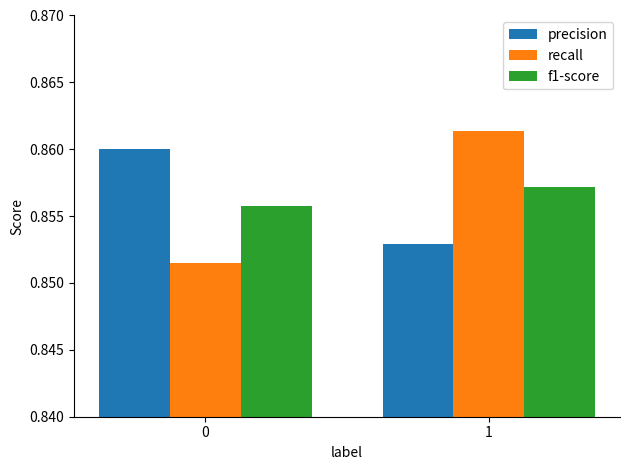

What are all the series names shown in the legend?

precision, recall, f1-score